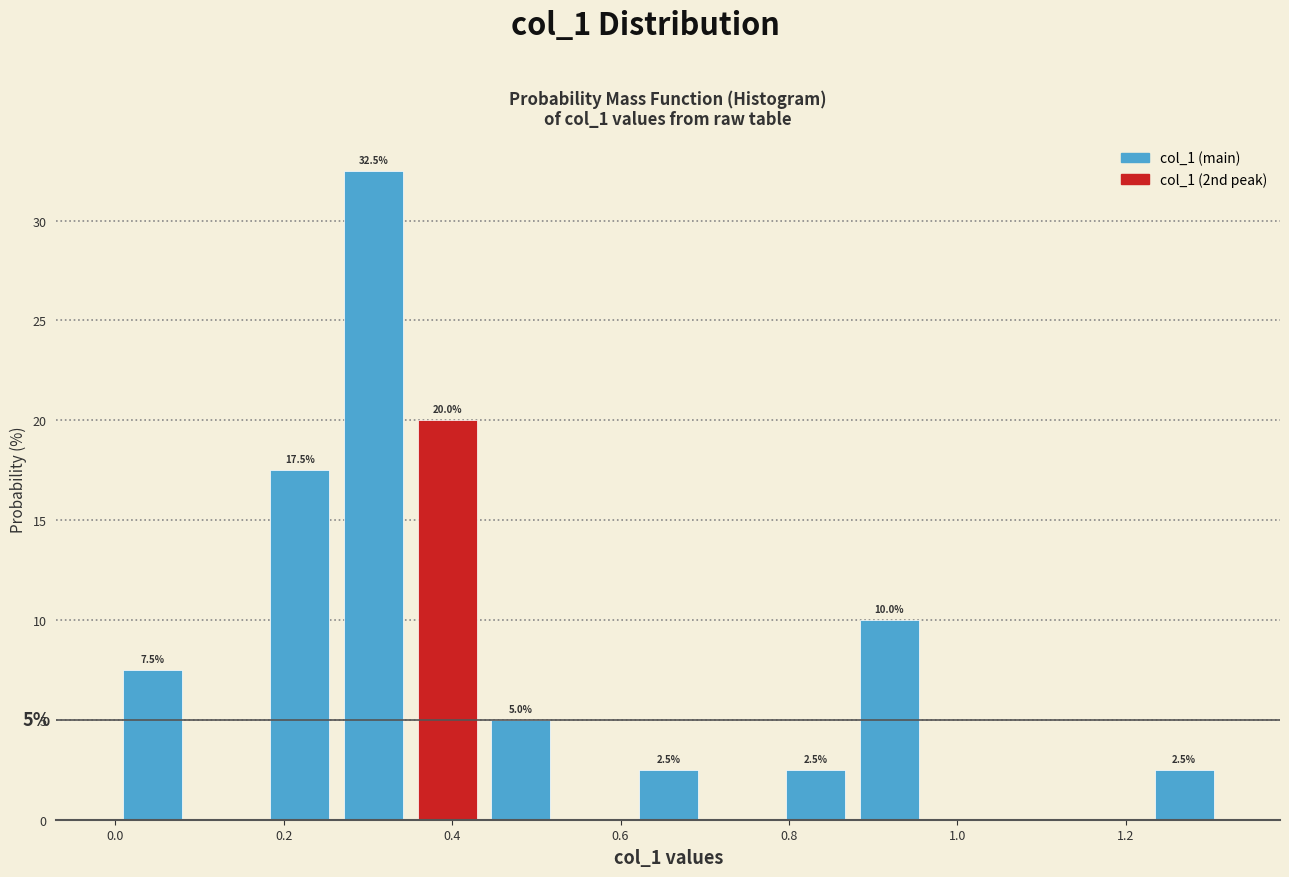

Which range on the x-axis has the tallest bar?

0.26 to 0.36